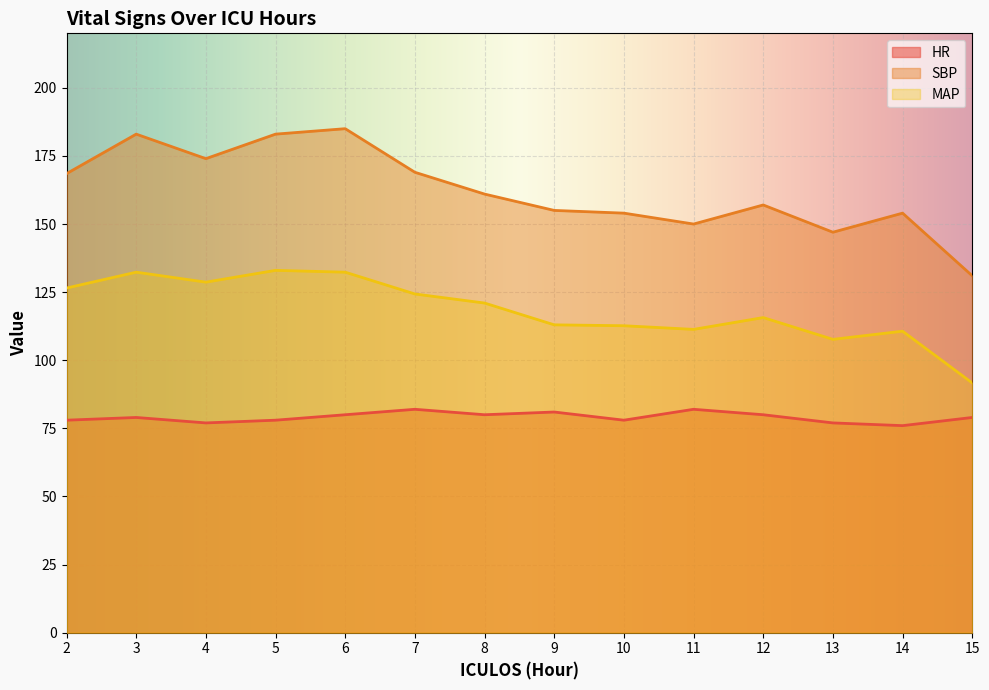

Which series changed the most between 8 and 12?

MAP